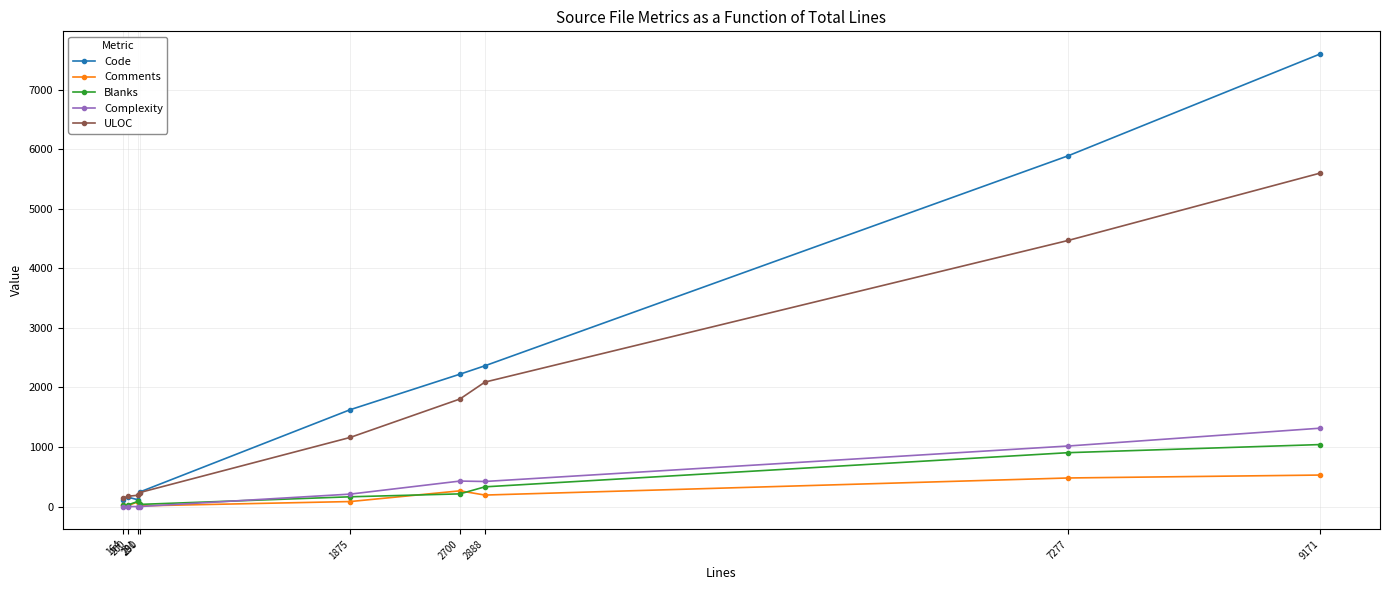

Count the number of data series in this chart.

5